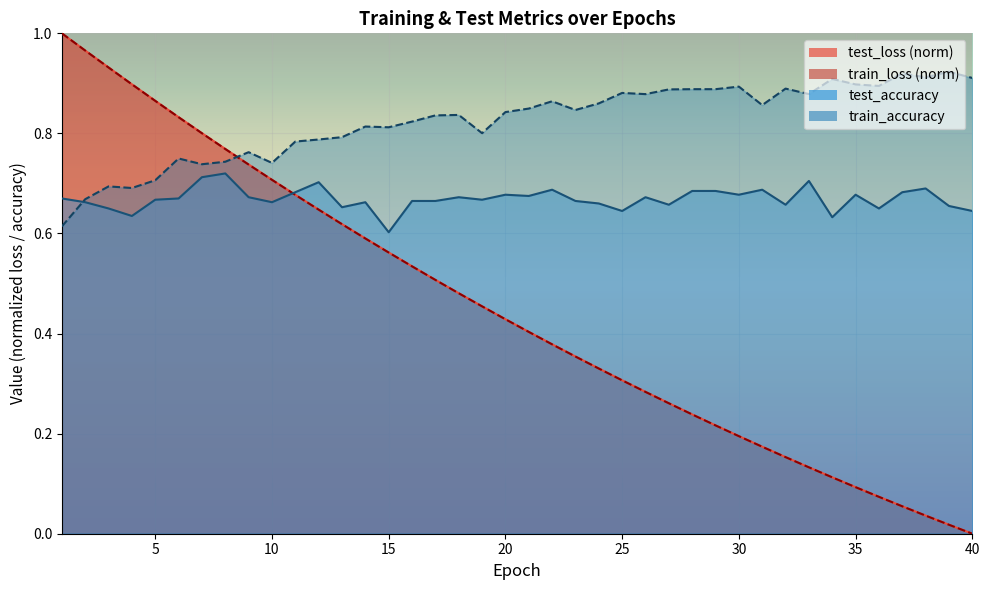

What is the approximate value of train_accuracy at 32?

0.9